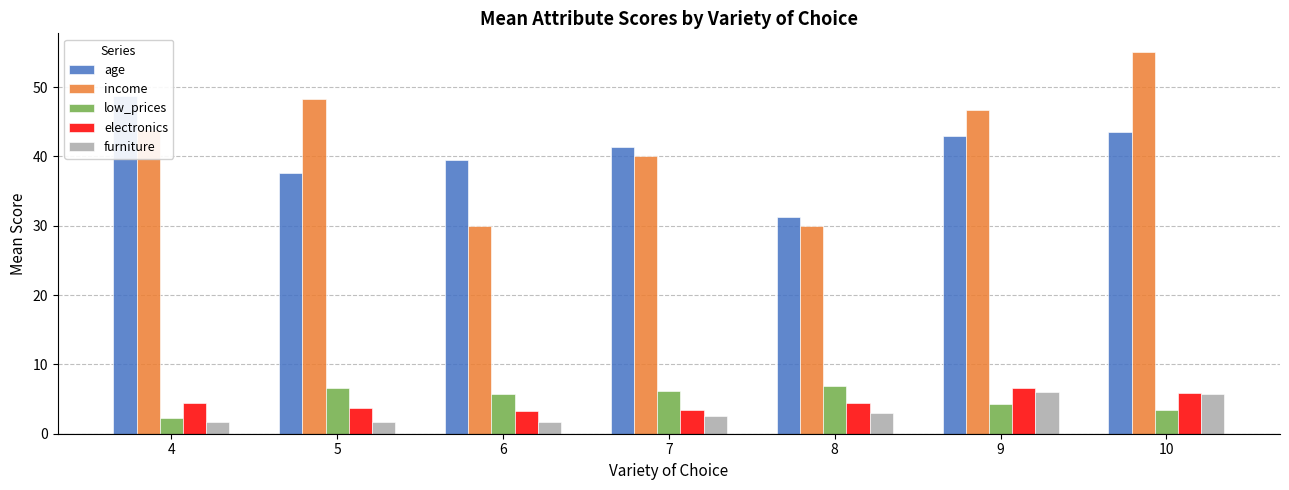

At which label does furniture first exceed 2?

7